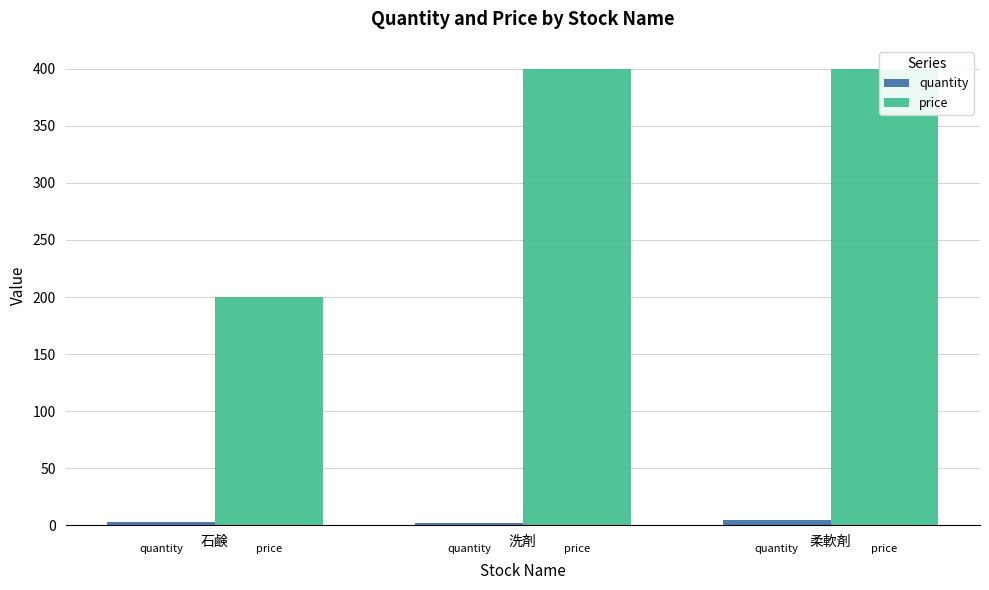

What is the spread (max minus min) of values at 石鹸?

197